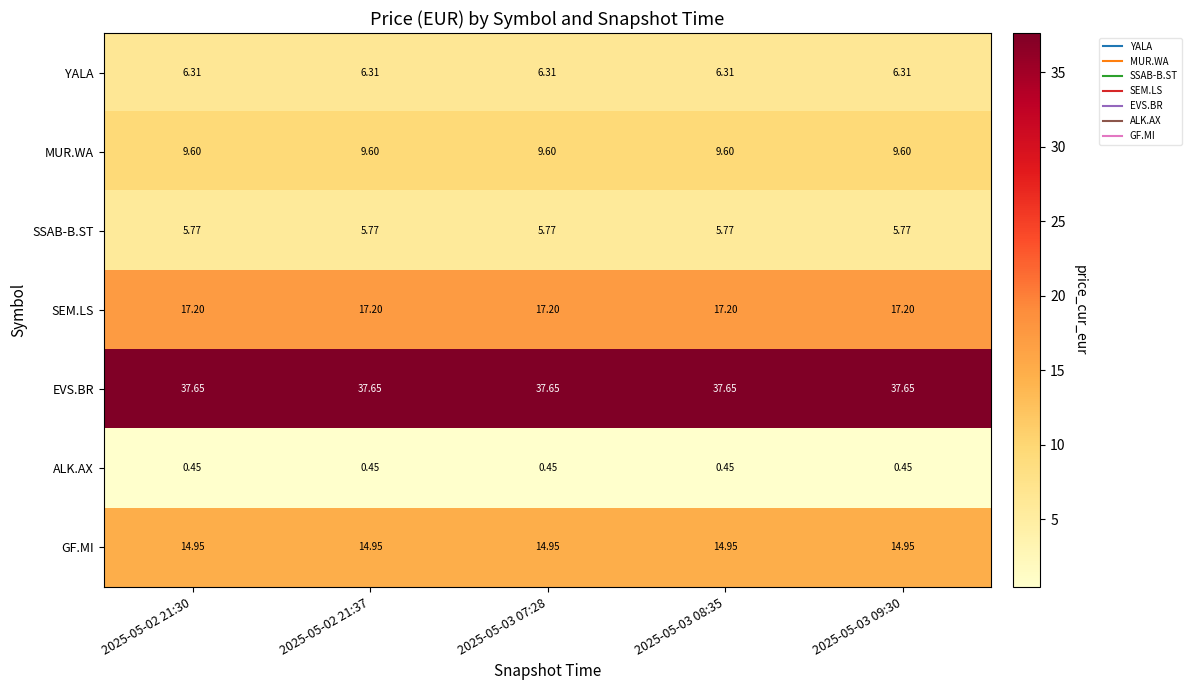

Which series has the largest total across all categories?

EVS.BR